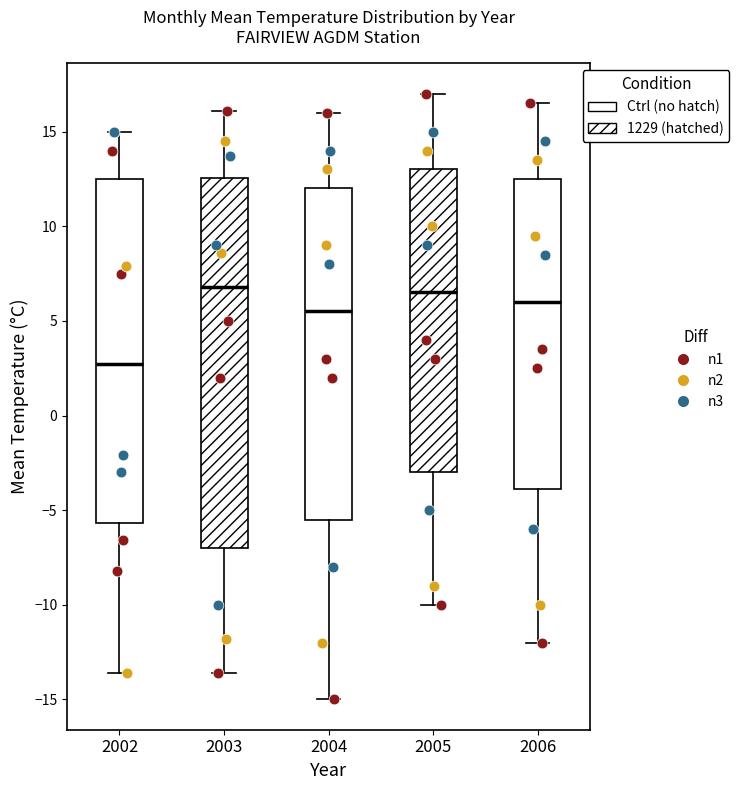

Which box has the lowest median line?

2002